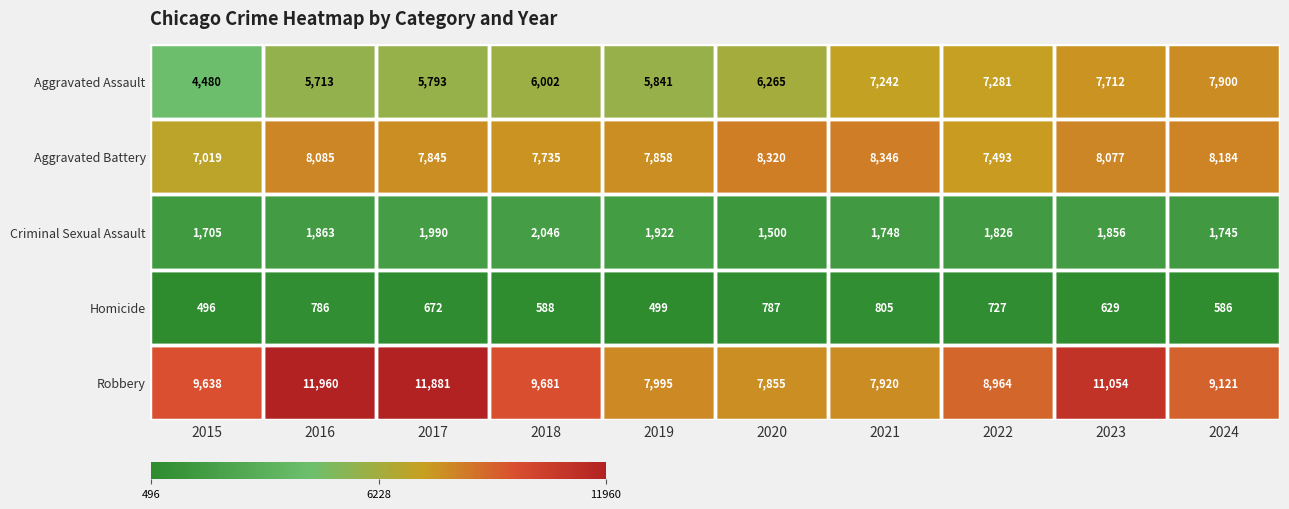

What is the difference between the Homicide values at 2019 and 2016?

287